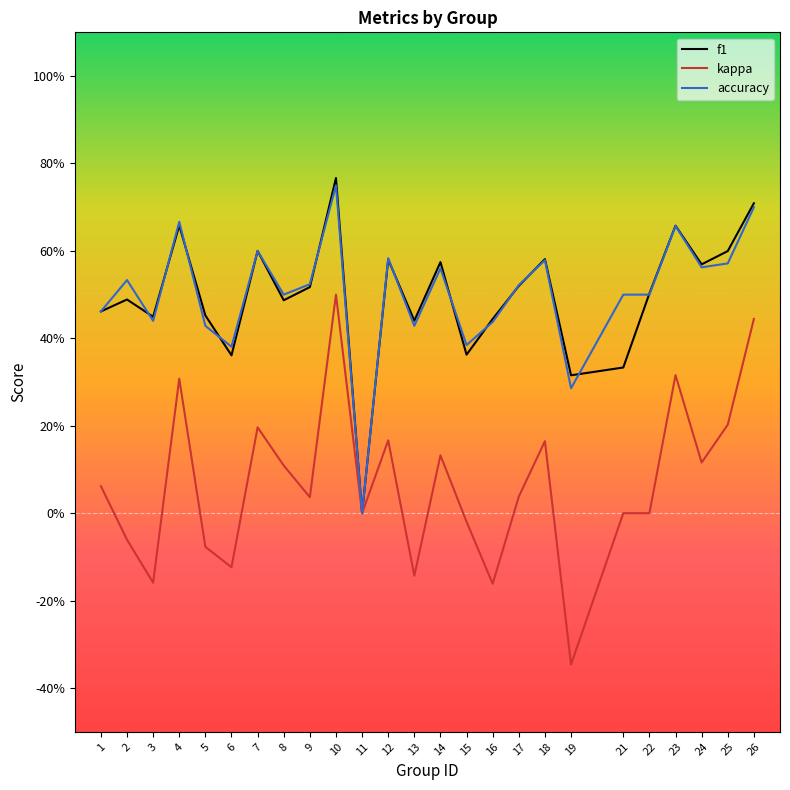

Where is the first local minimum for f1?

3